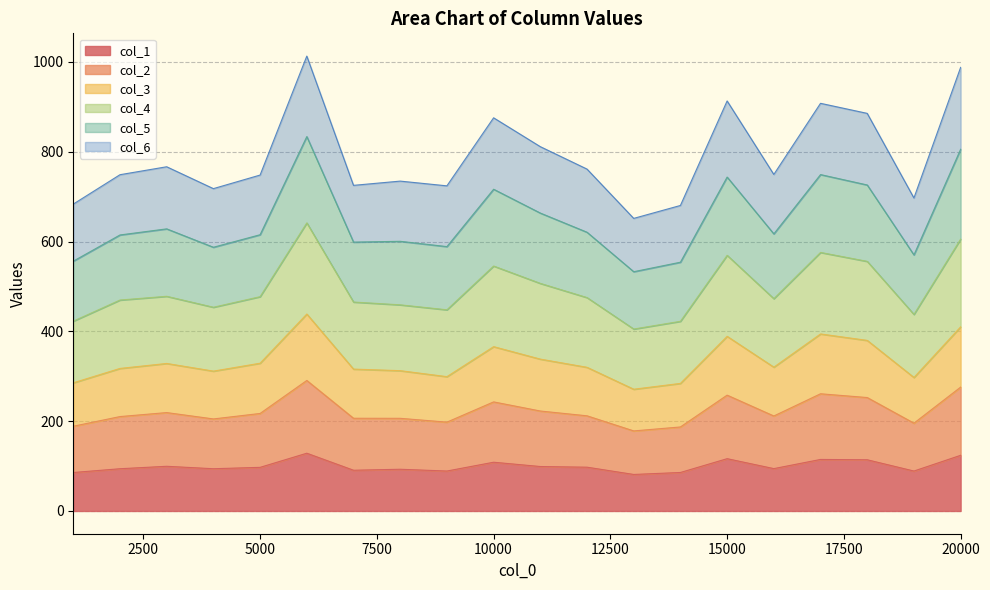

Which category has the lowest value across all series?

13000